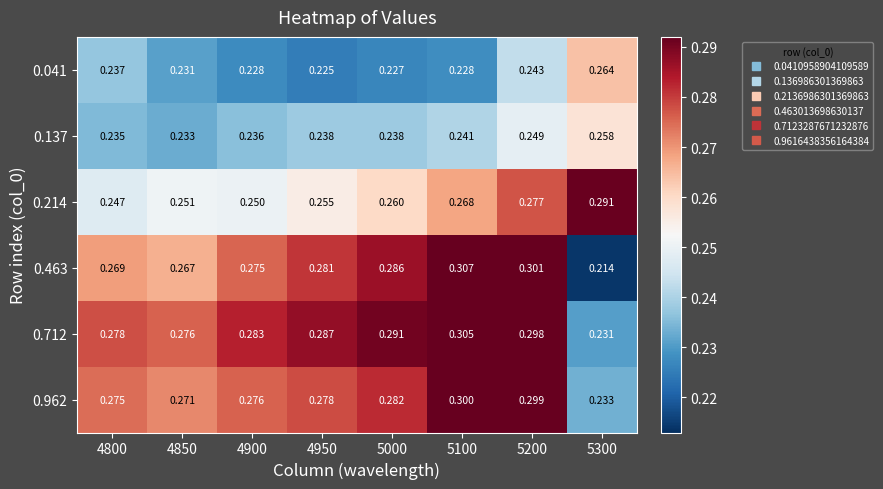

Is the value of 0.041 at 4900 greater than the value of 0.712 at 5300?

No